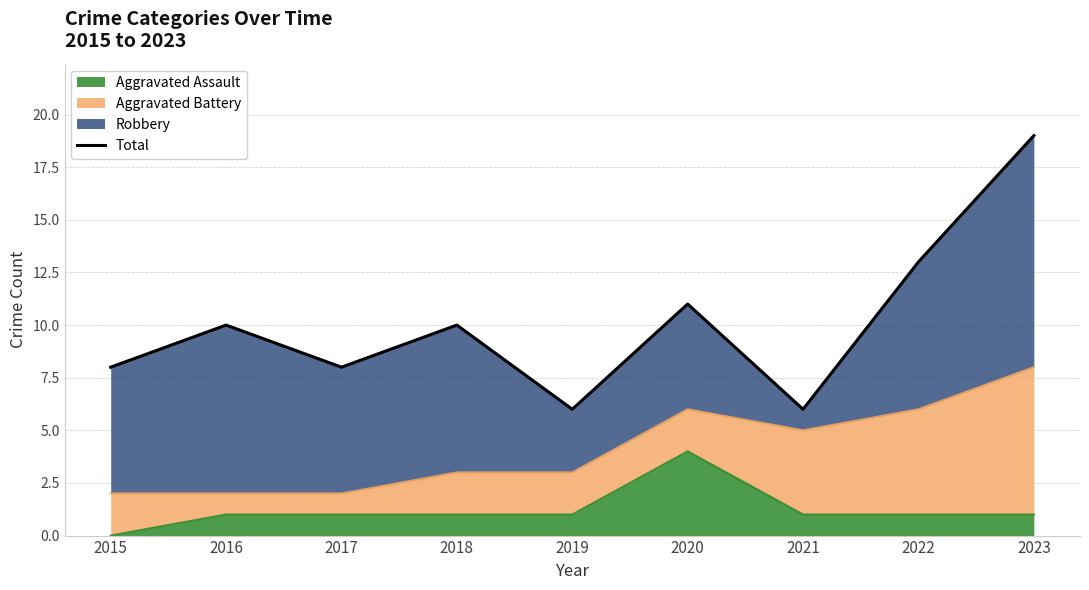

What is the smallest value displayed?

6